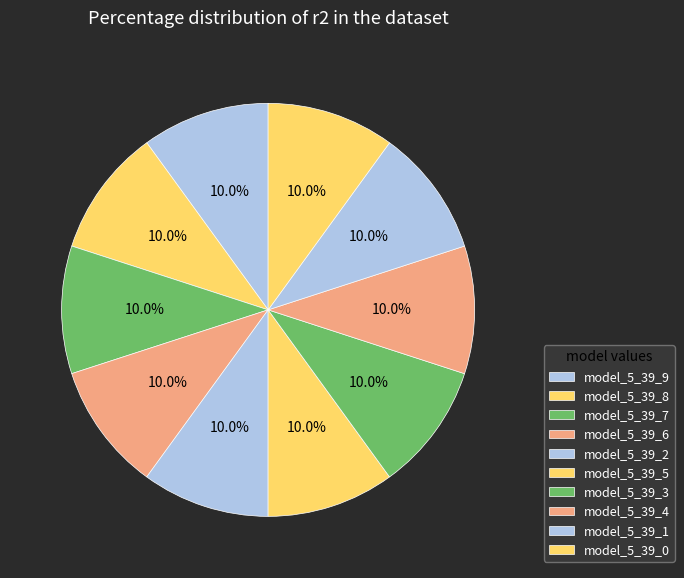

What is the total percentage of model_5_39_9 and model_5_39_1?

20.0%